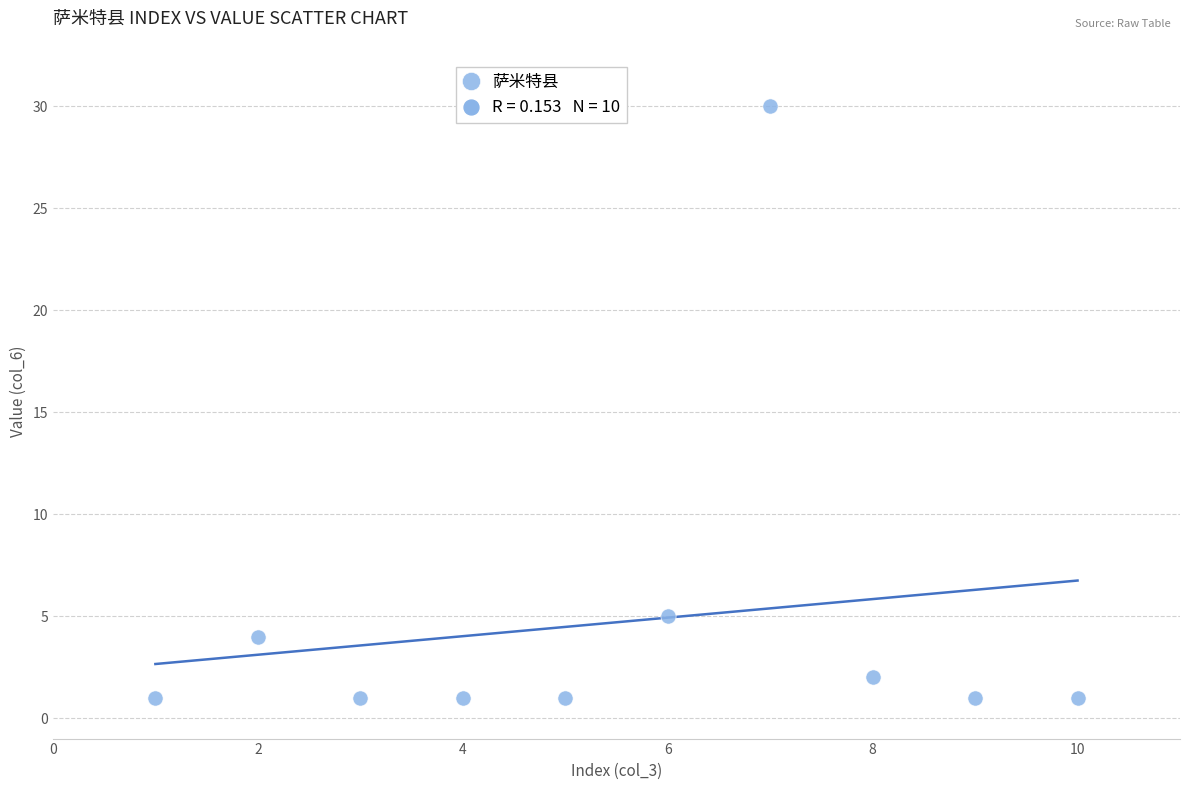

What Y value in the scatter plot is closest to 15?

5